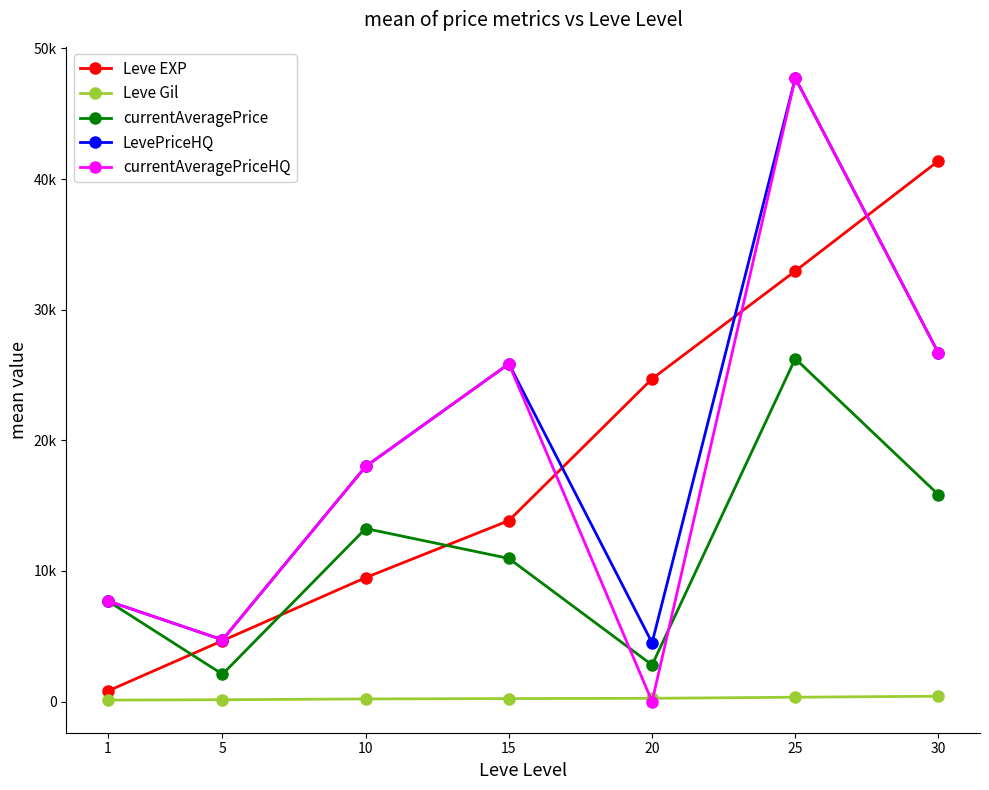

What is the value of the Leve EXP point at the 1st from the left?

810